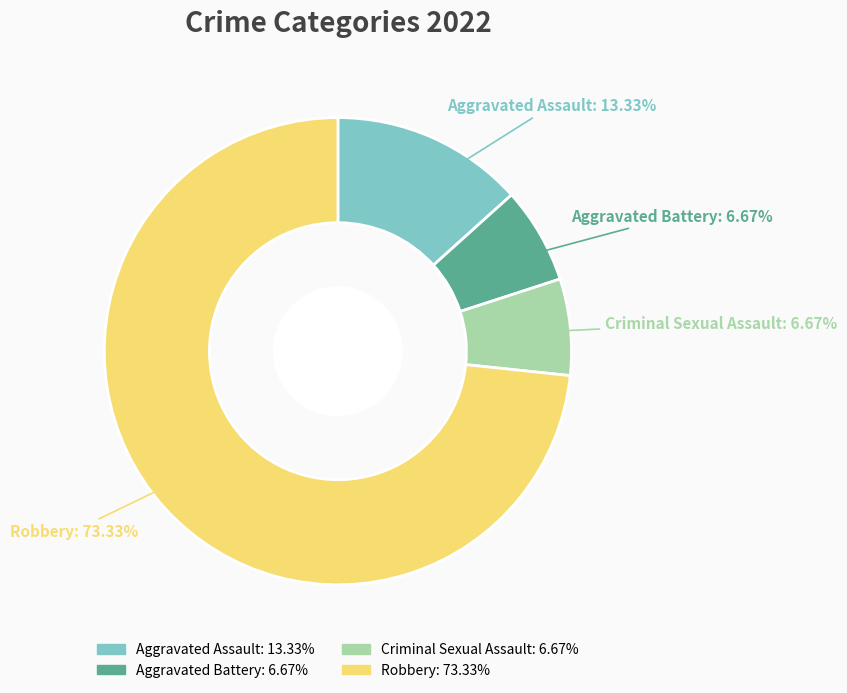

What is the largest slice in the pie chart?

Robbery